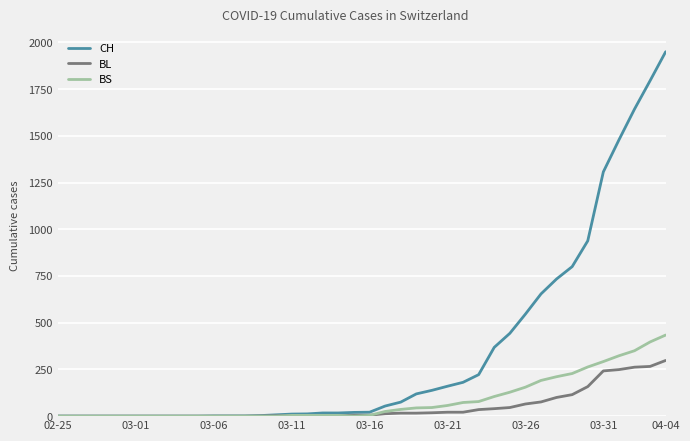

What is the average value of the BS series?

86